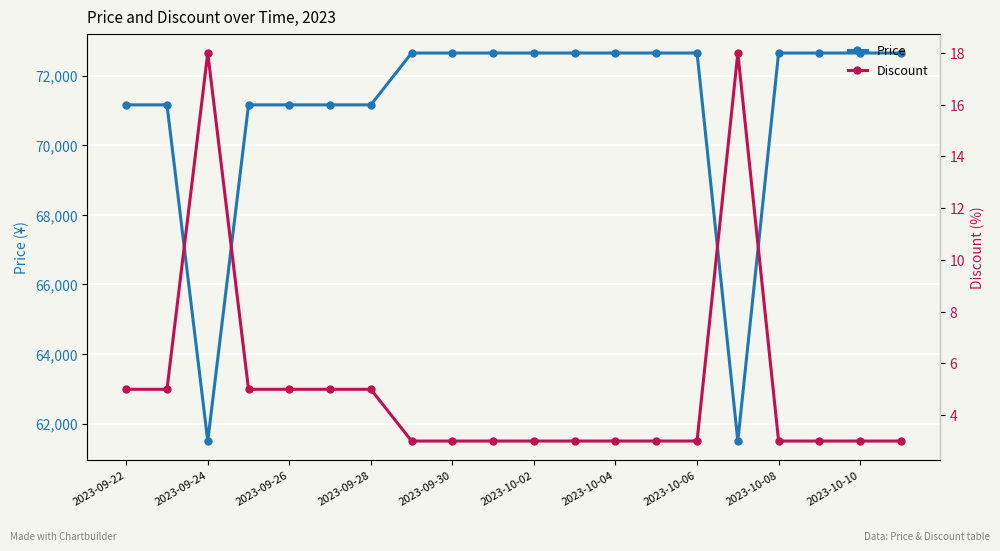

What are all the series names shown in the legend?

Price, Discount